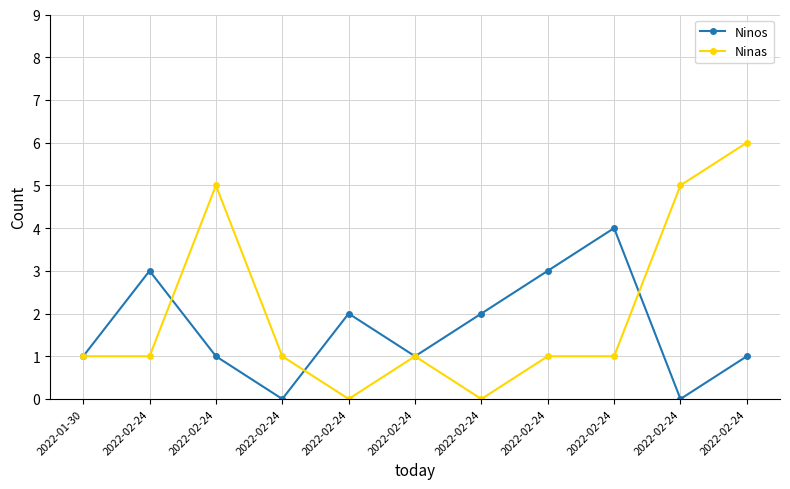

What are all the series names shown in the legend?

Ninos, Ninas